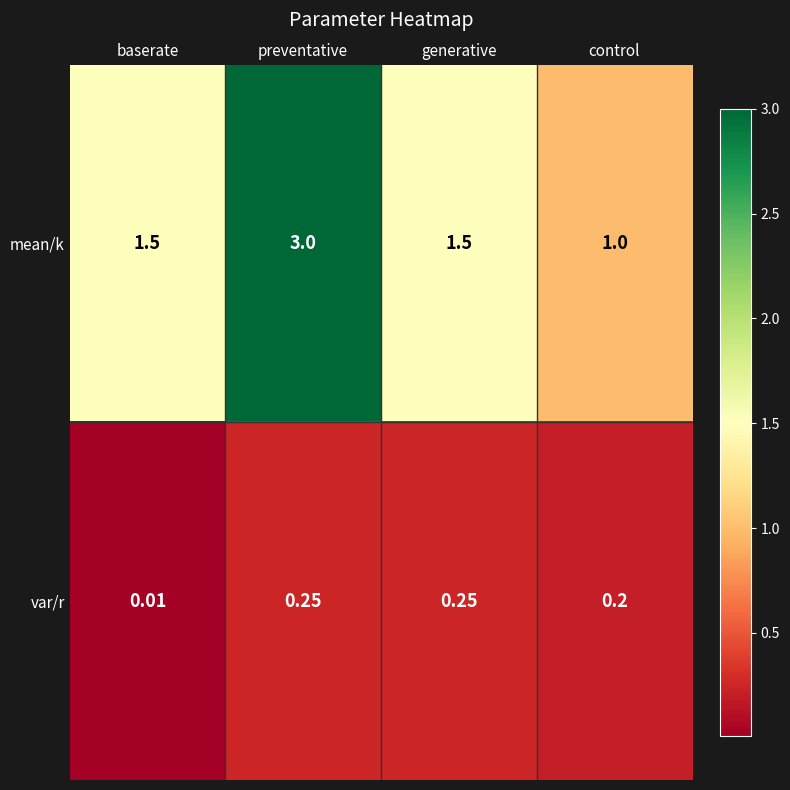

Rank the series by their average value, from lowest to highest.

var/r, mean/k